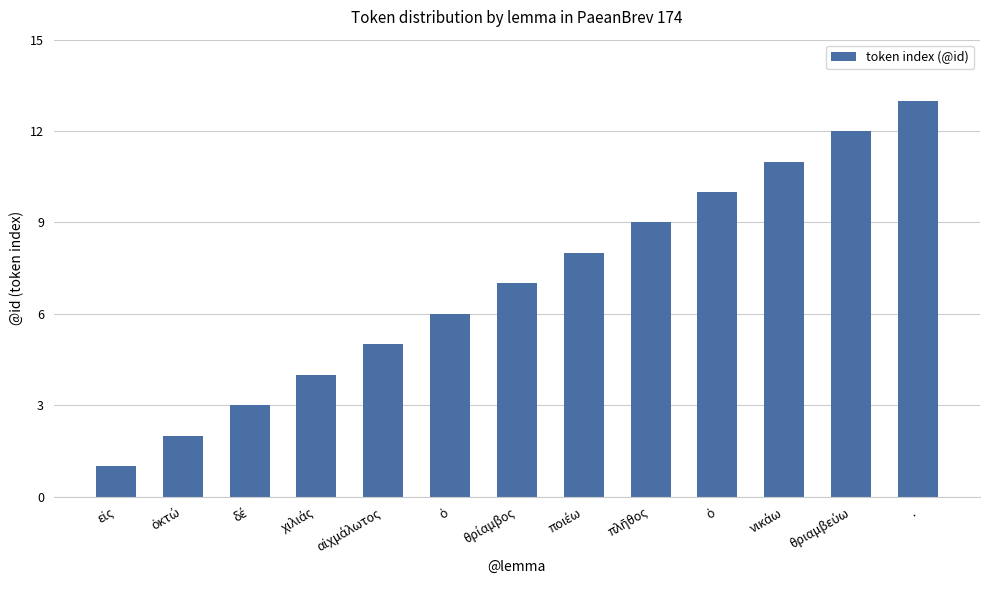

How many bars are there in total?

13